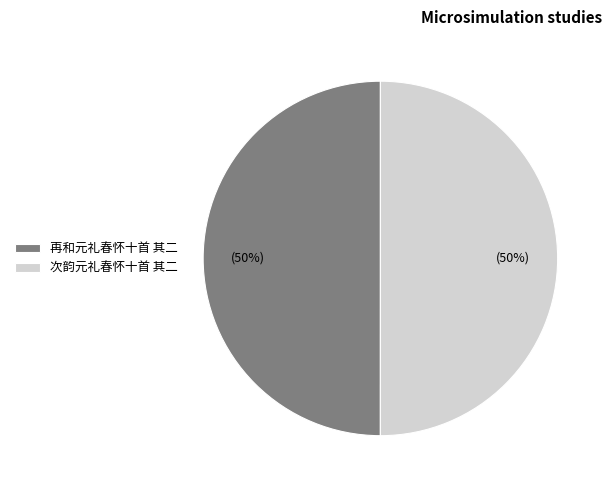

True or false: 再和元礼春怀十首 其二 accounts for 42% of the total.

False